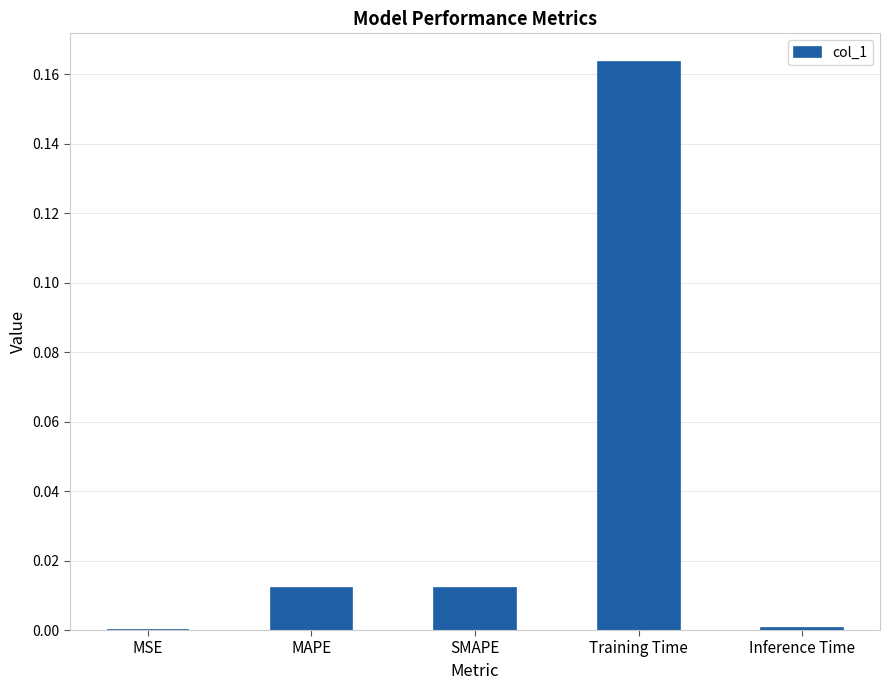

What is the change in value from Training Time to Inference Time?

-0.2